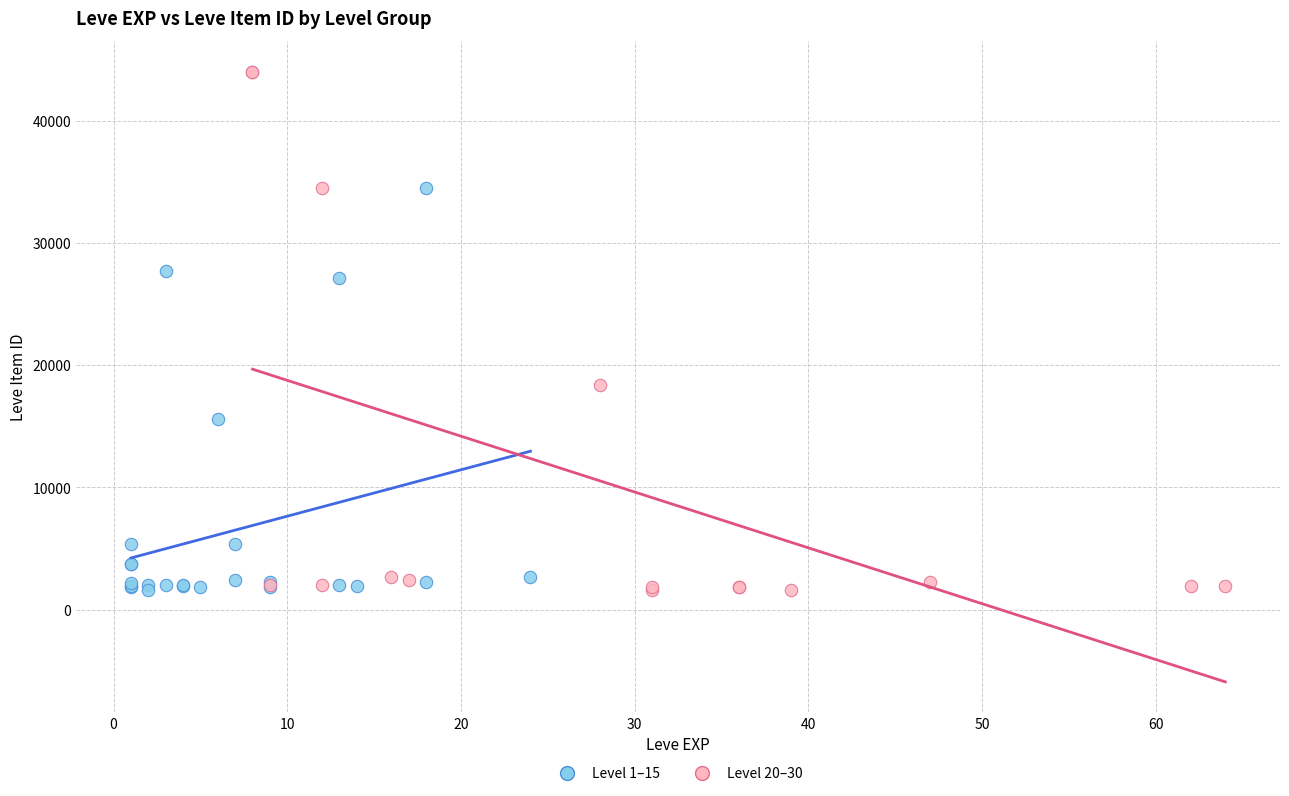

Which series has the largest Y range (max minus min)?

Level 20–30